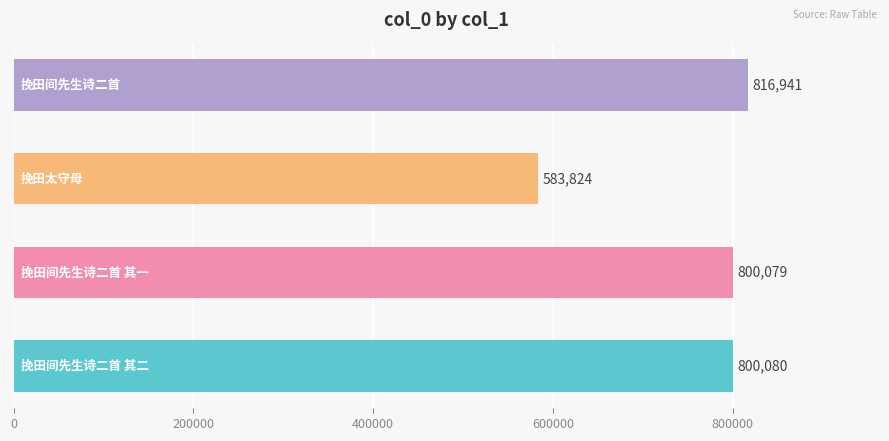

Reading top to bottom, list all the values displayed in this chart.

816941	583824	800079	800080